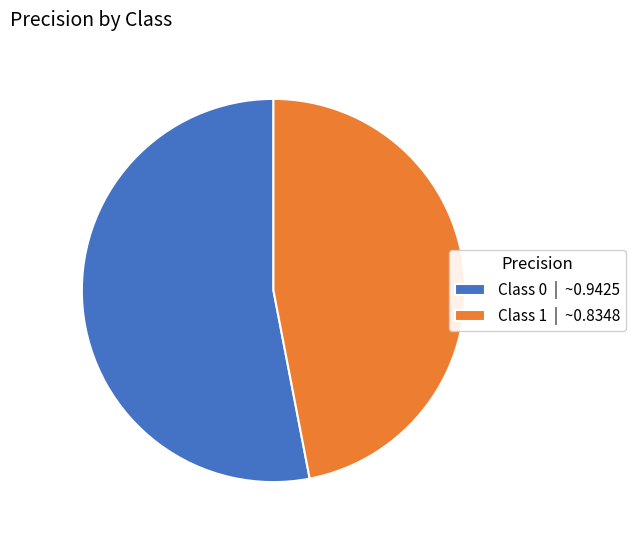

Is it true that Class 0 | ~0.9425 is 53% of the pie?

True